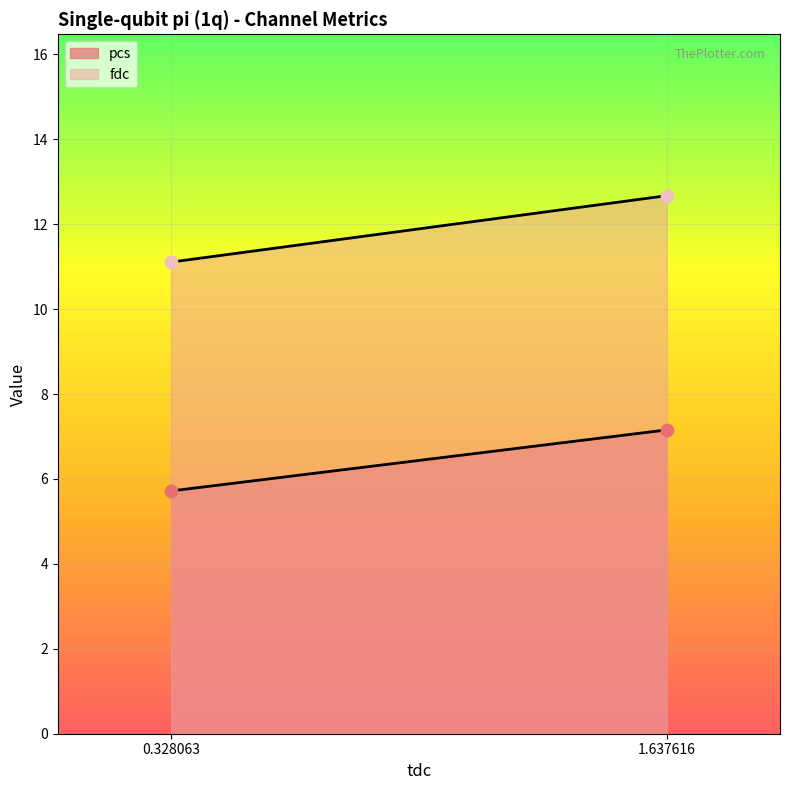

Which series reaches the minimum Y coordinate?

pcs